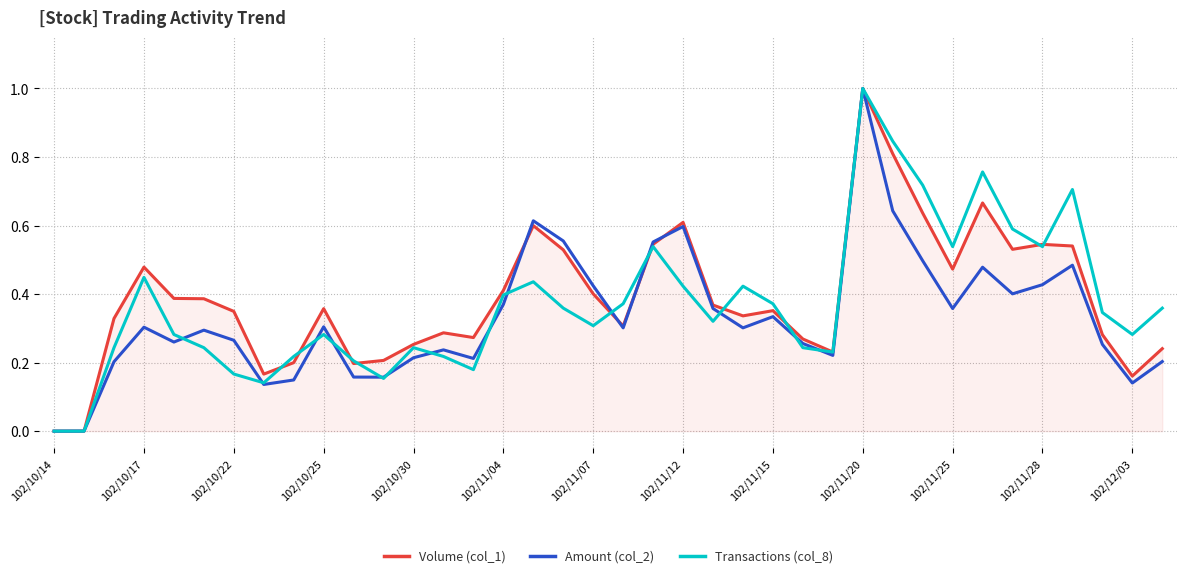

Which series ends up on top after the final intersection of Transactions (col_8) and Amount (col_2)?

Transactions (col_8)